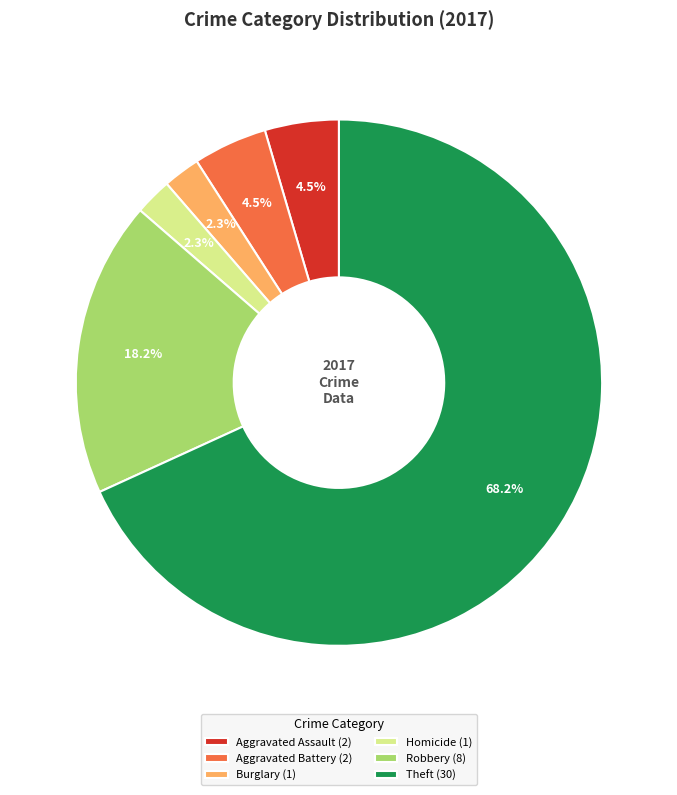

What is the total percentage of Aggravated Assault (2) and Homicide (1)?

6.8%